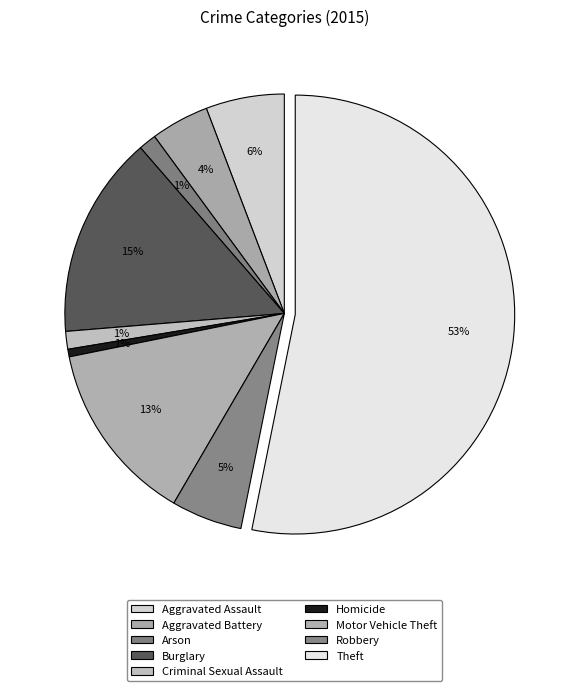

To the nearest percent, what is the difference between the Aggravated Assault and Aggravated Battery slice percentages?

1%